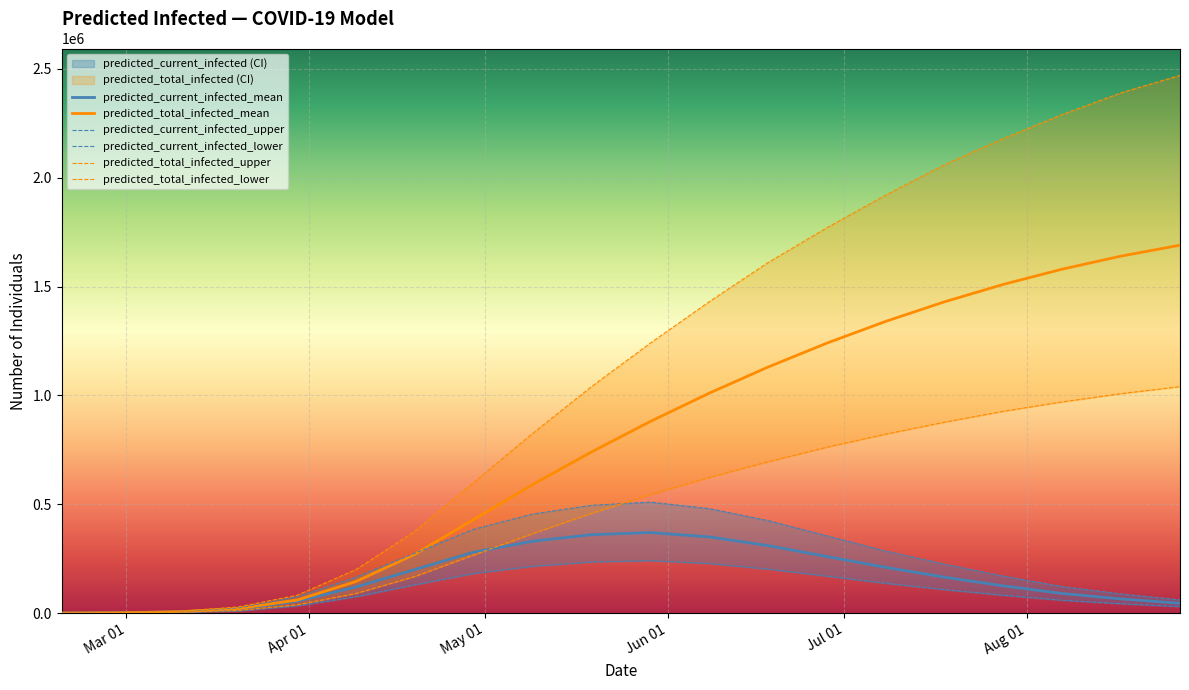

What is the highest value of the predicted_current_infected_mean series?

370000